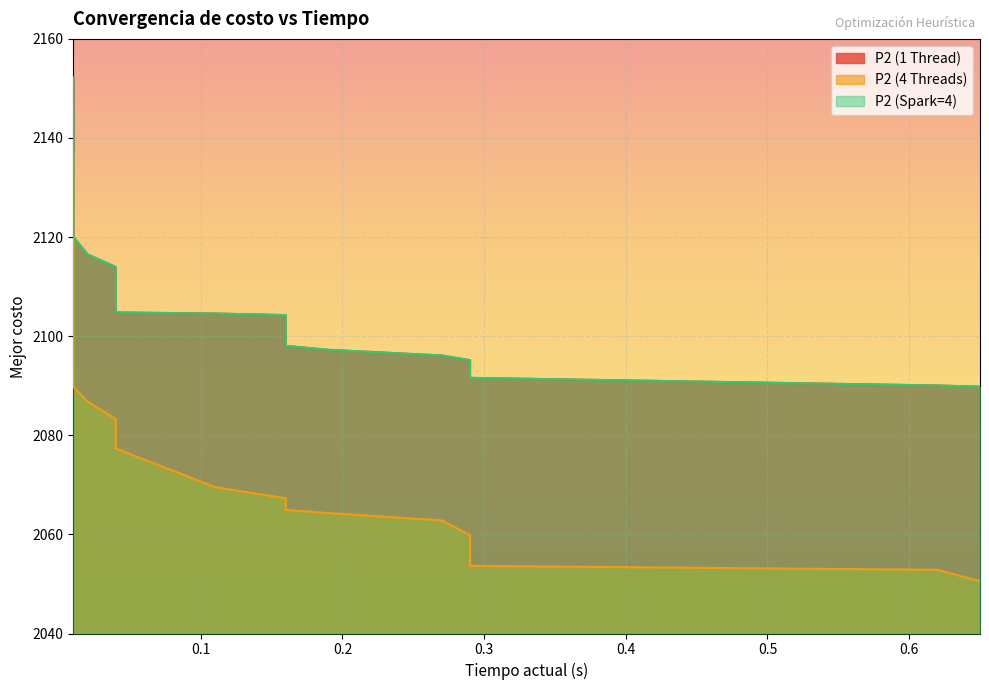

Rank the series at 0.04 from highest to lowest value.

P2 (1 Thread), P2 (Spark=4), P2 (4 Threads)